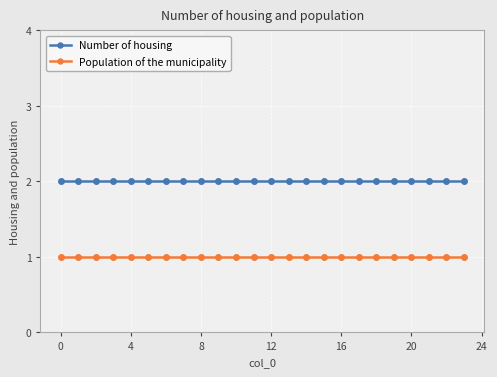

What is the value of the Population of the municipality point at the 22nd from the left?

1